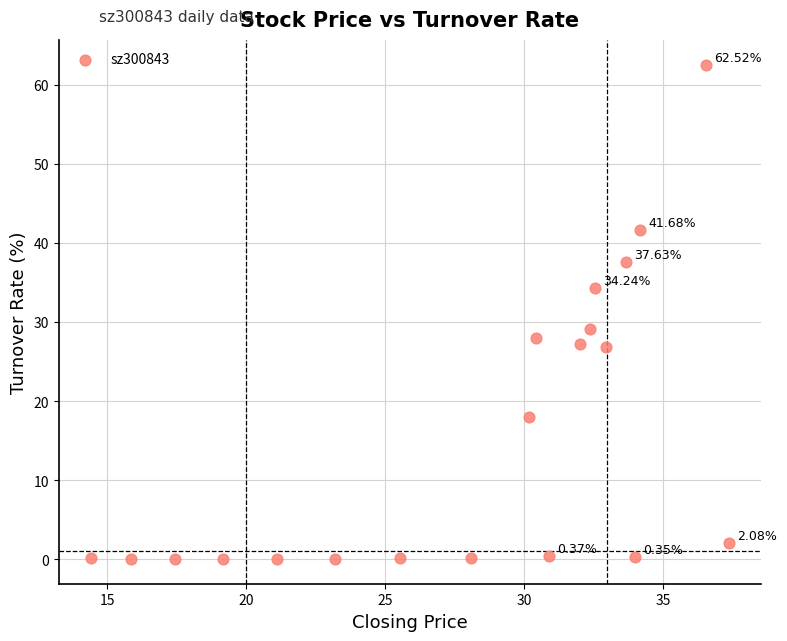

What is the range of Y values (max minus min)?

62.5